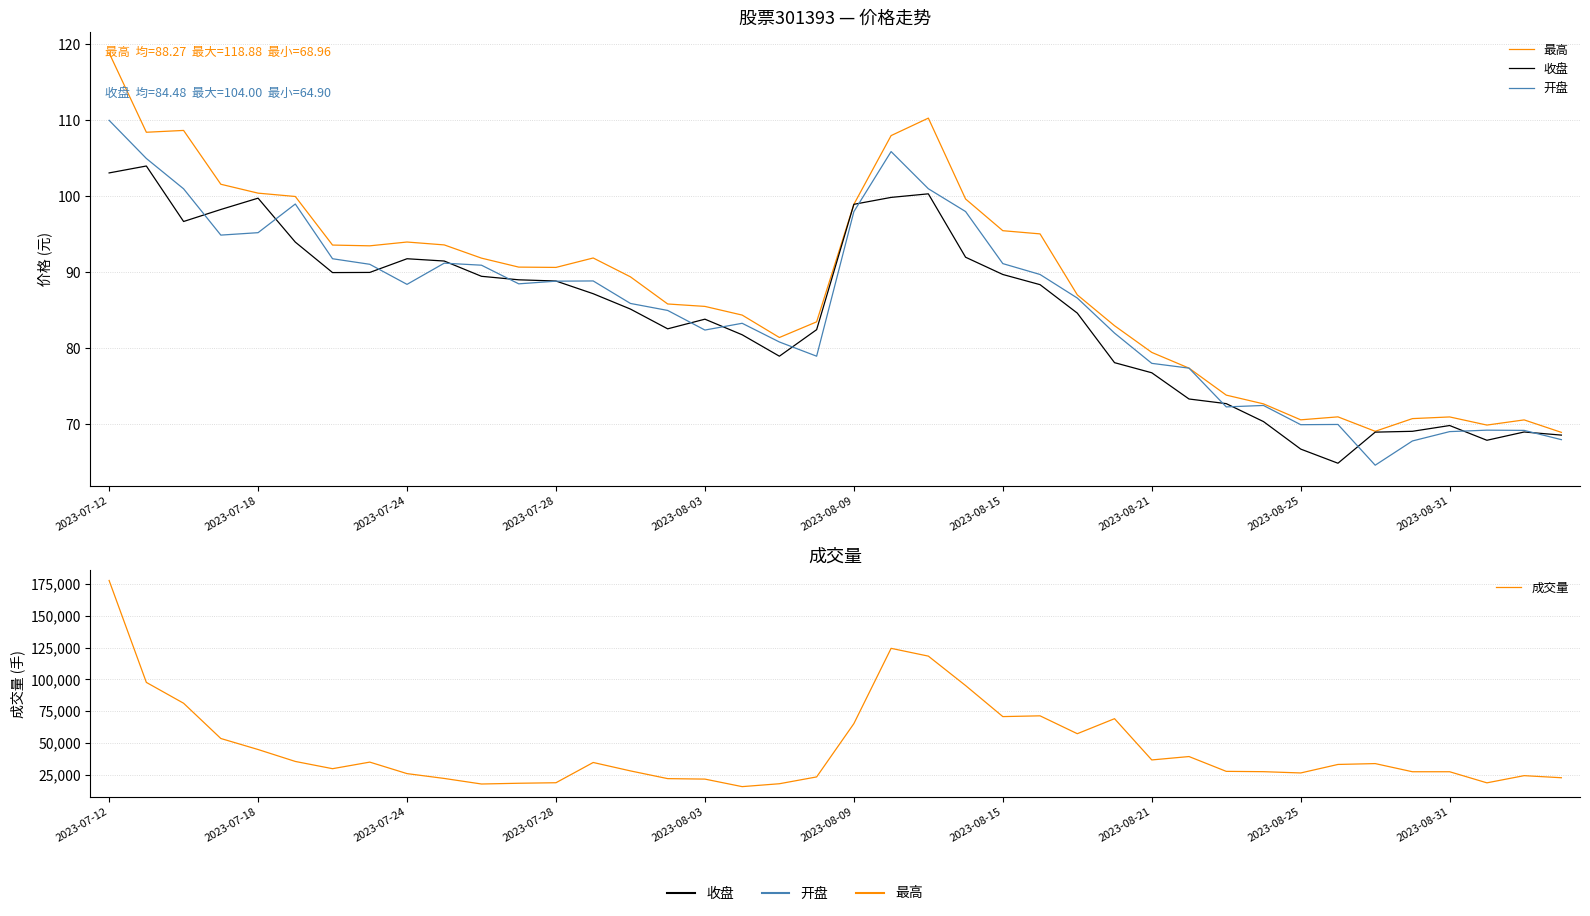

At 27, list the series in order from largest to smallest.

成交量, 最高, 开盘, 收盘